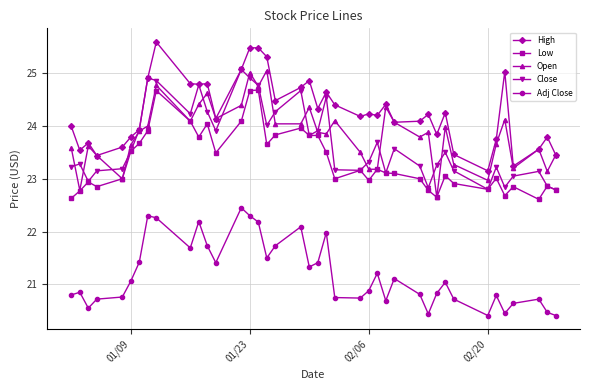

True or false: High has more than 0 interior local peaks.

True